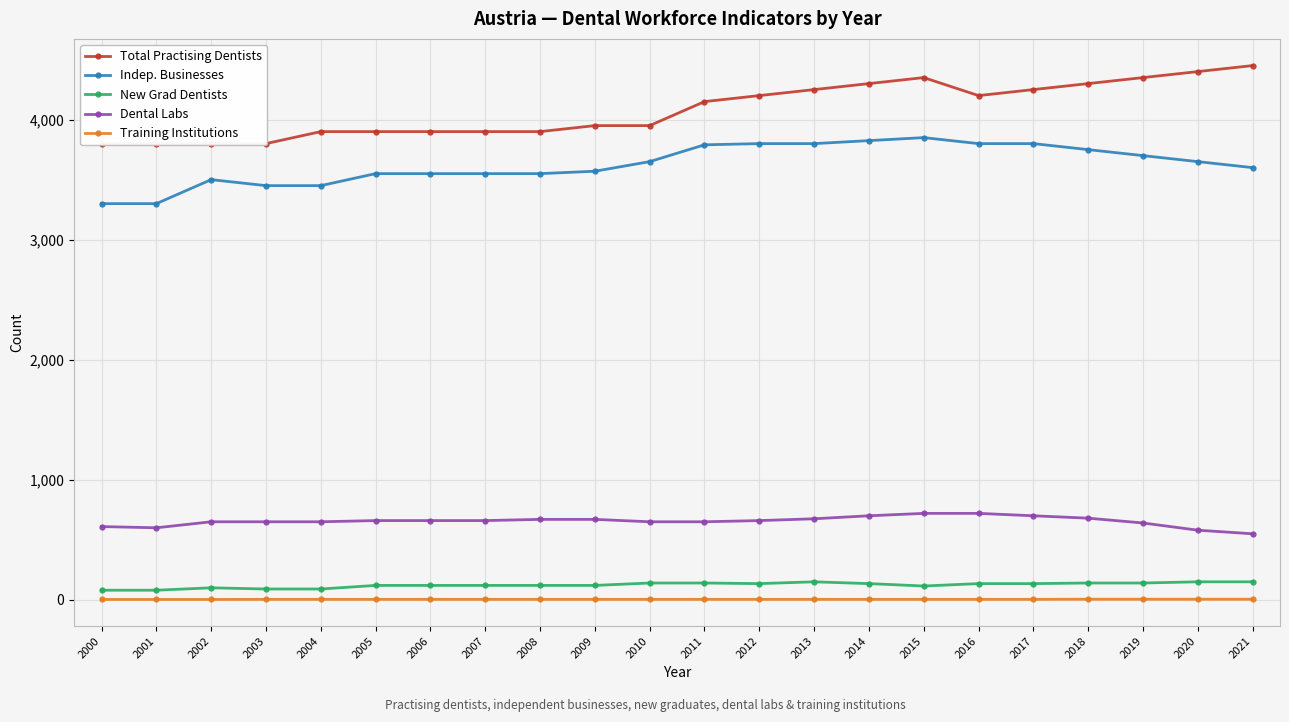

The value of Total Practising Dentists at 2006 is 3900. True or false?

True